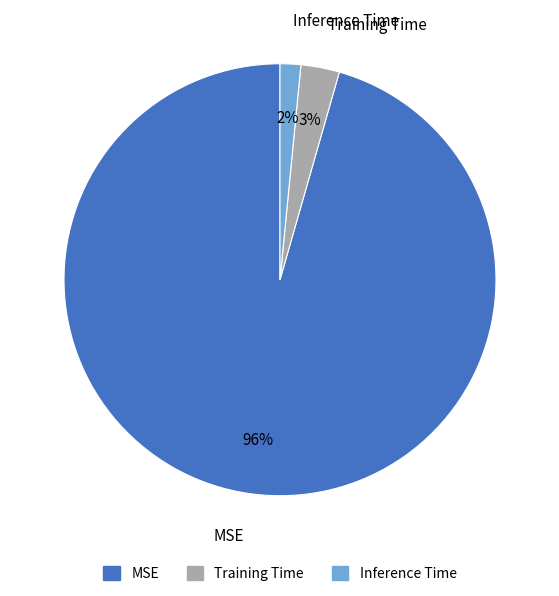

Which slice is the smallest?

Inference Time